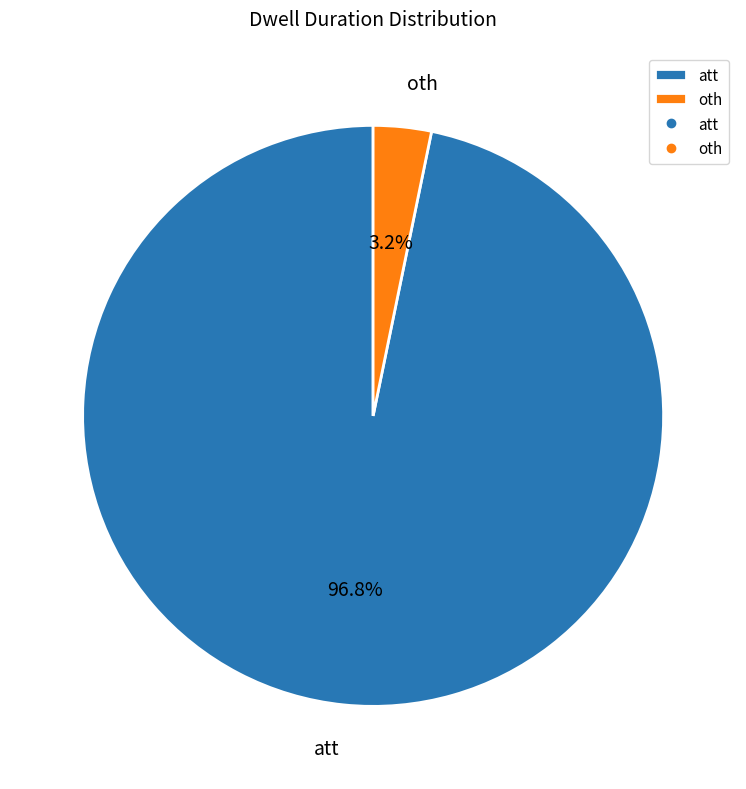

To the nearest percent, what is the difference between the att and oth slice percentages?

94%